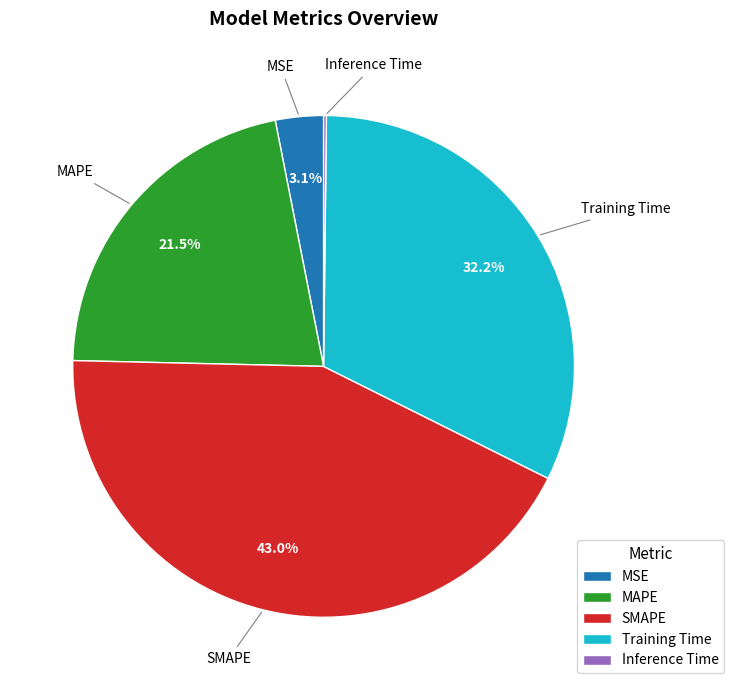

What is the largest slice in the pie chart?

SMAPE